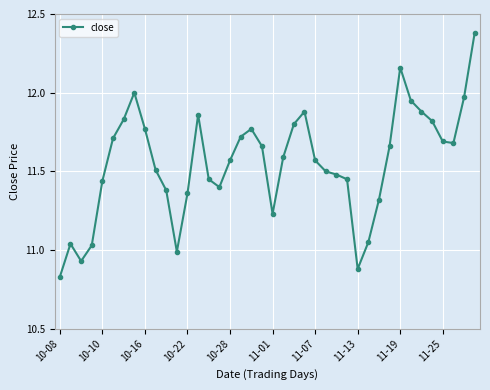

What is the difference between the second highest and minimum values?

1.3